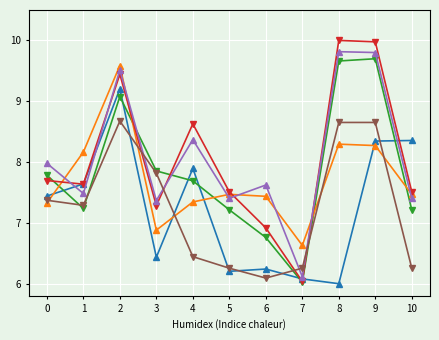

What is the minimum value shown in the chart?

6.0